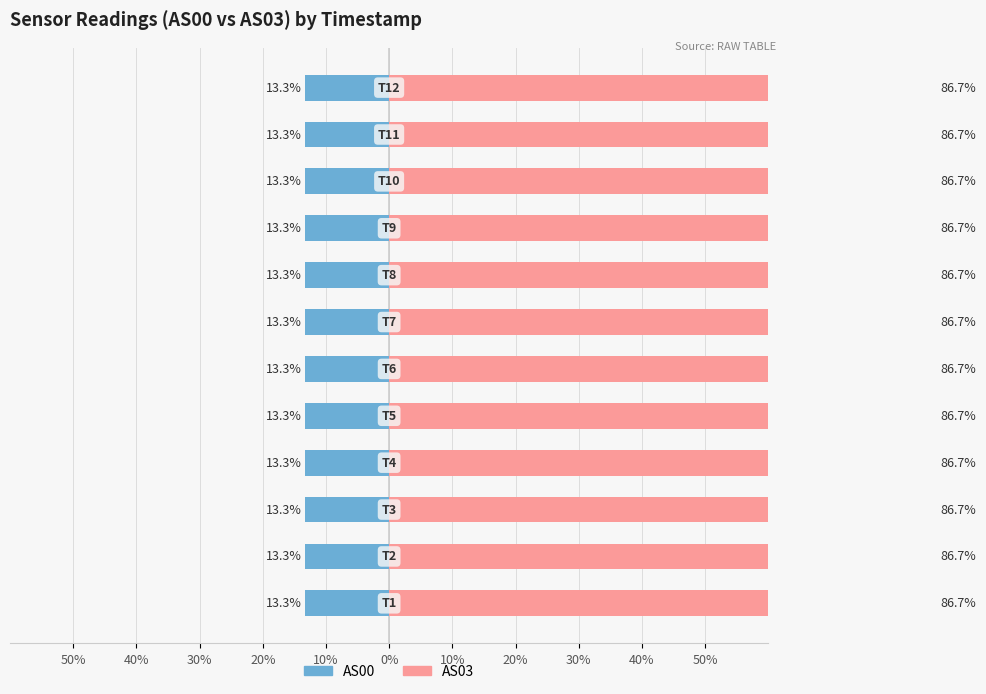

The value of AS03 at 50% is 86.7. True or false?

True